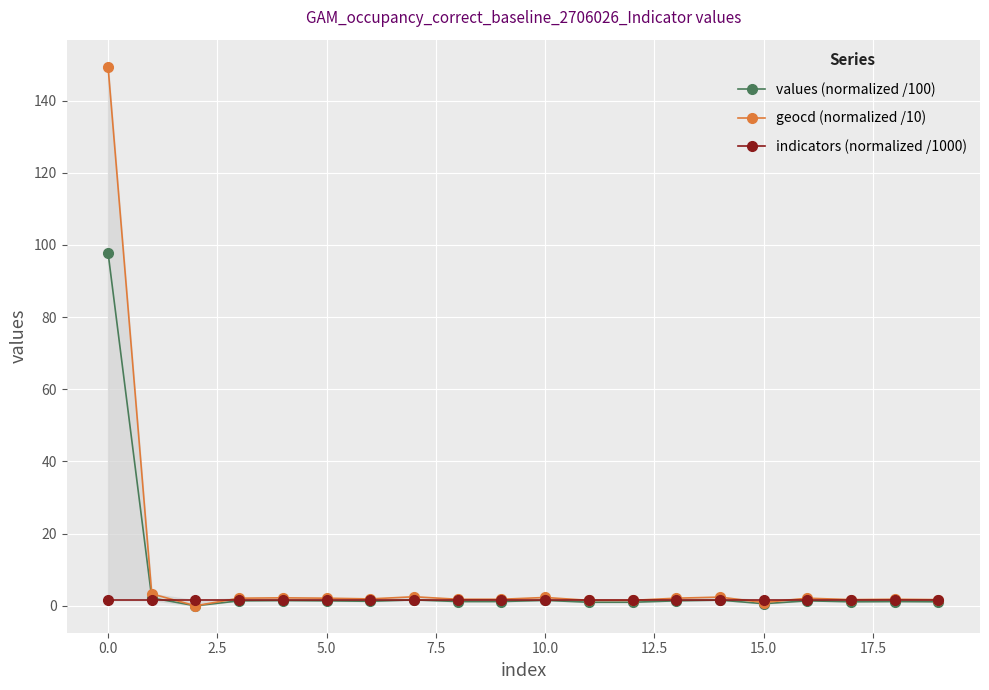

True or false: values (normalized /100) has a value of 1.4 at 5.0.

True